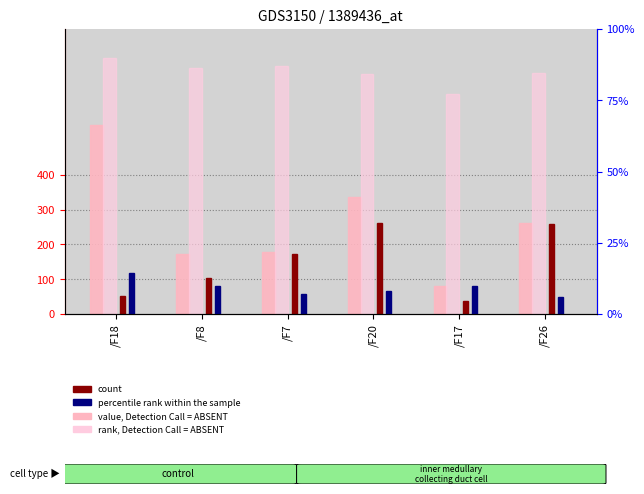

Does the chart contain any negative values?

No